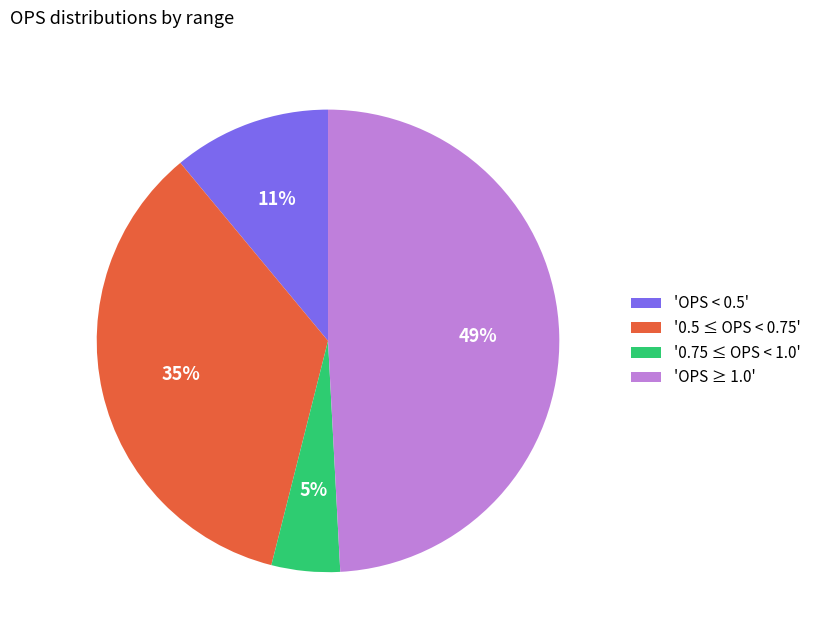

How many segments does this pie chart have?

4